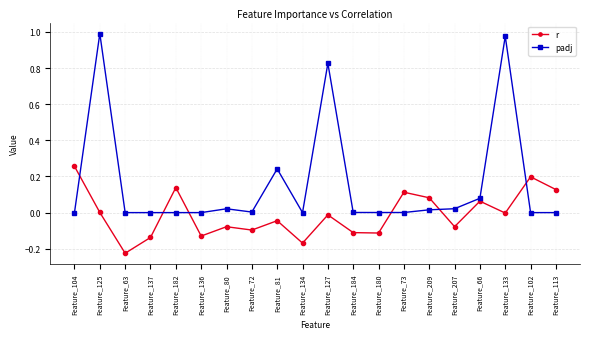

What is the label of the 20th point from the right?

Feature_104